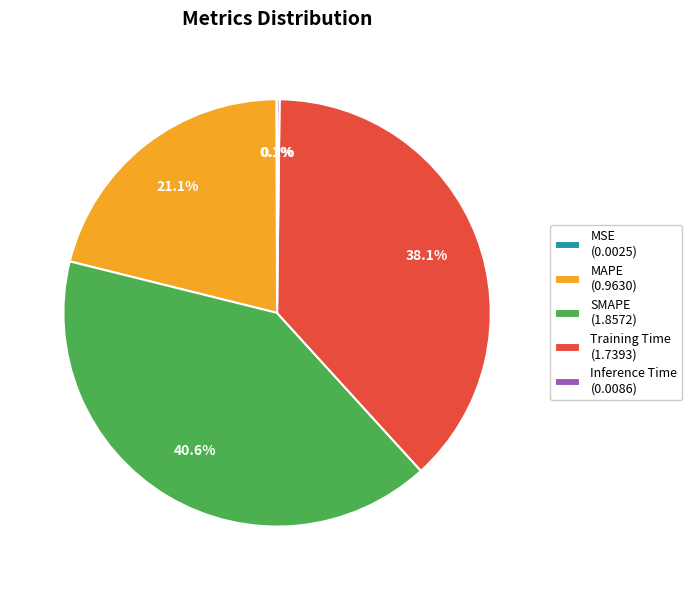

What is the largest slice in the pie chart?

SMAPE